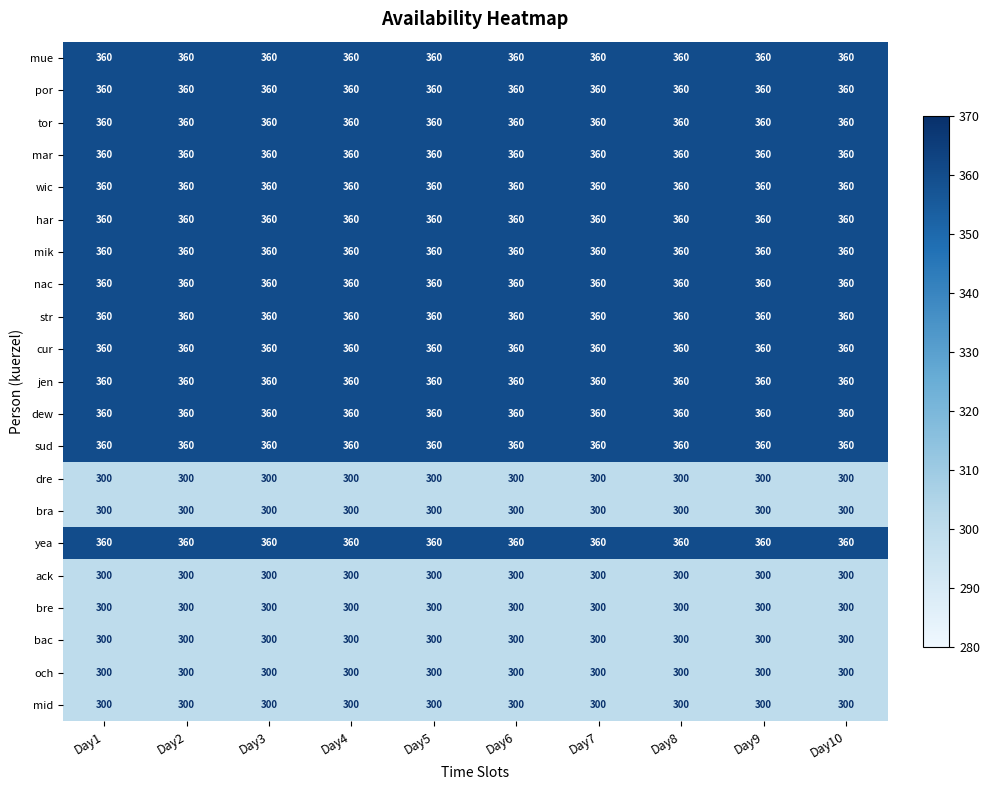

What value does the cur series have at Day8?

360